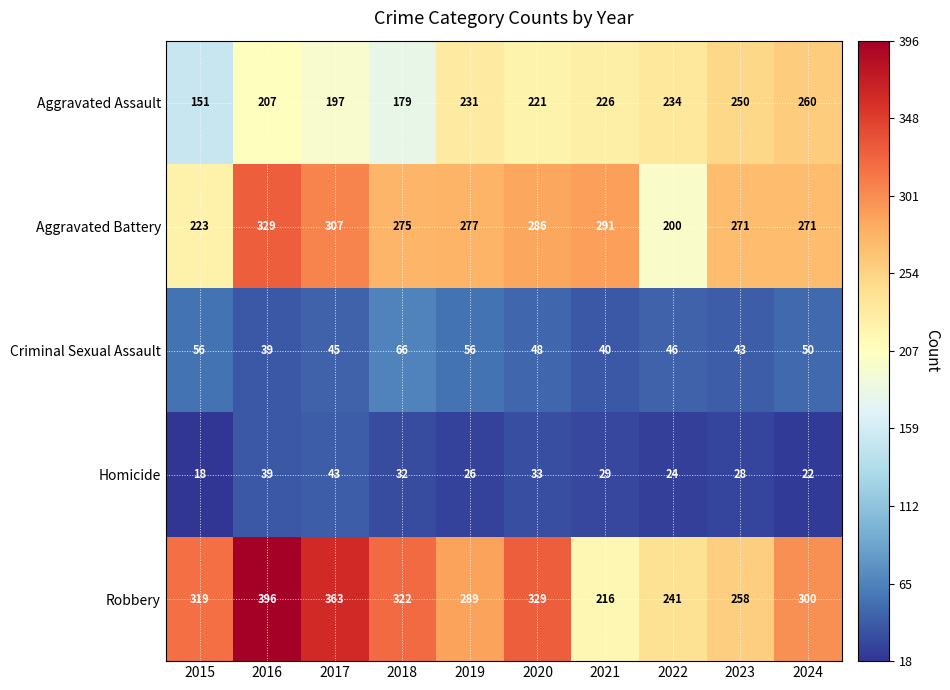

What value does the Aggravated Assault series have at 2022, to the nearest 5?

235